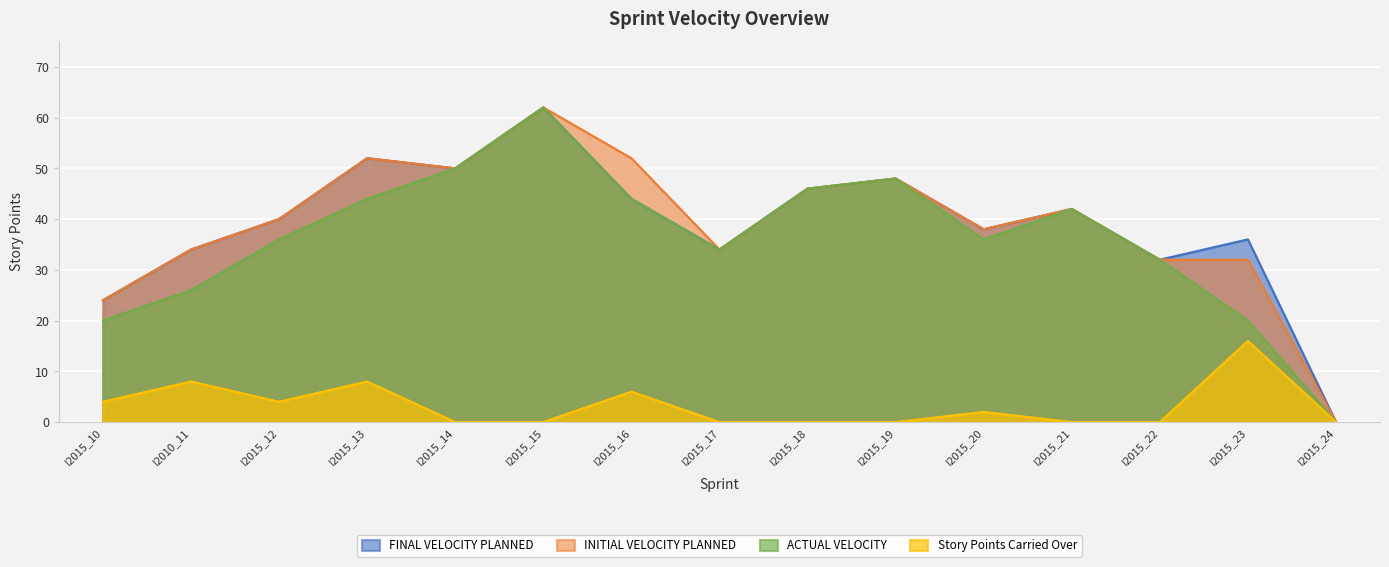

Where is Story Points Carried Over nearest to the value 8?

I2010_11